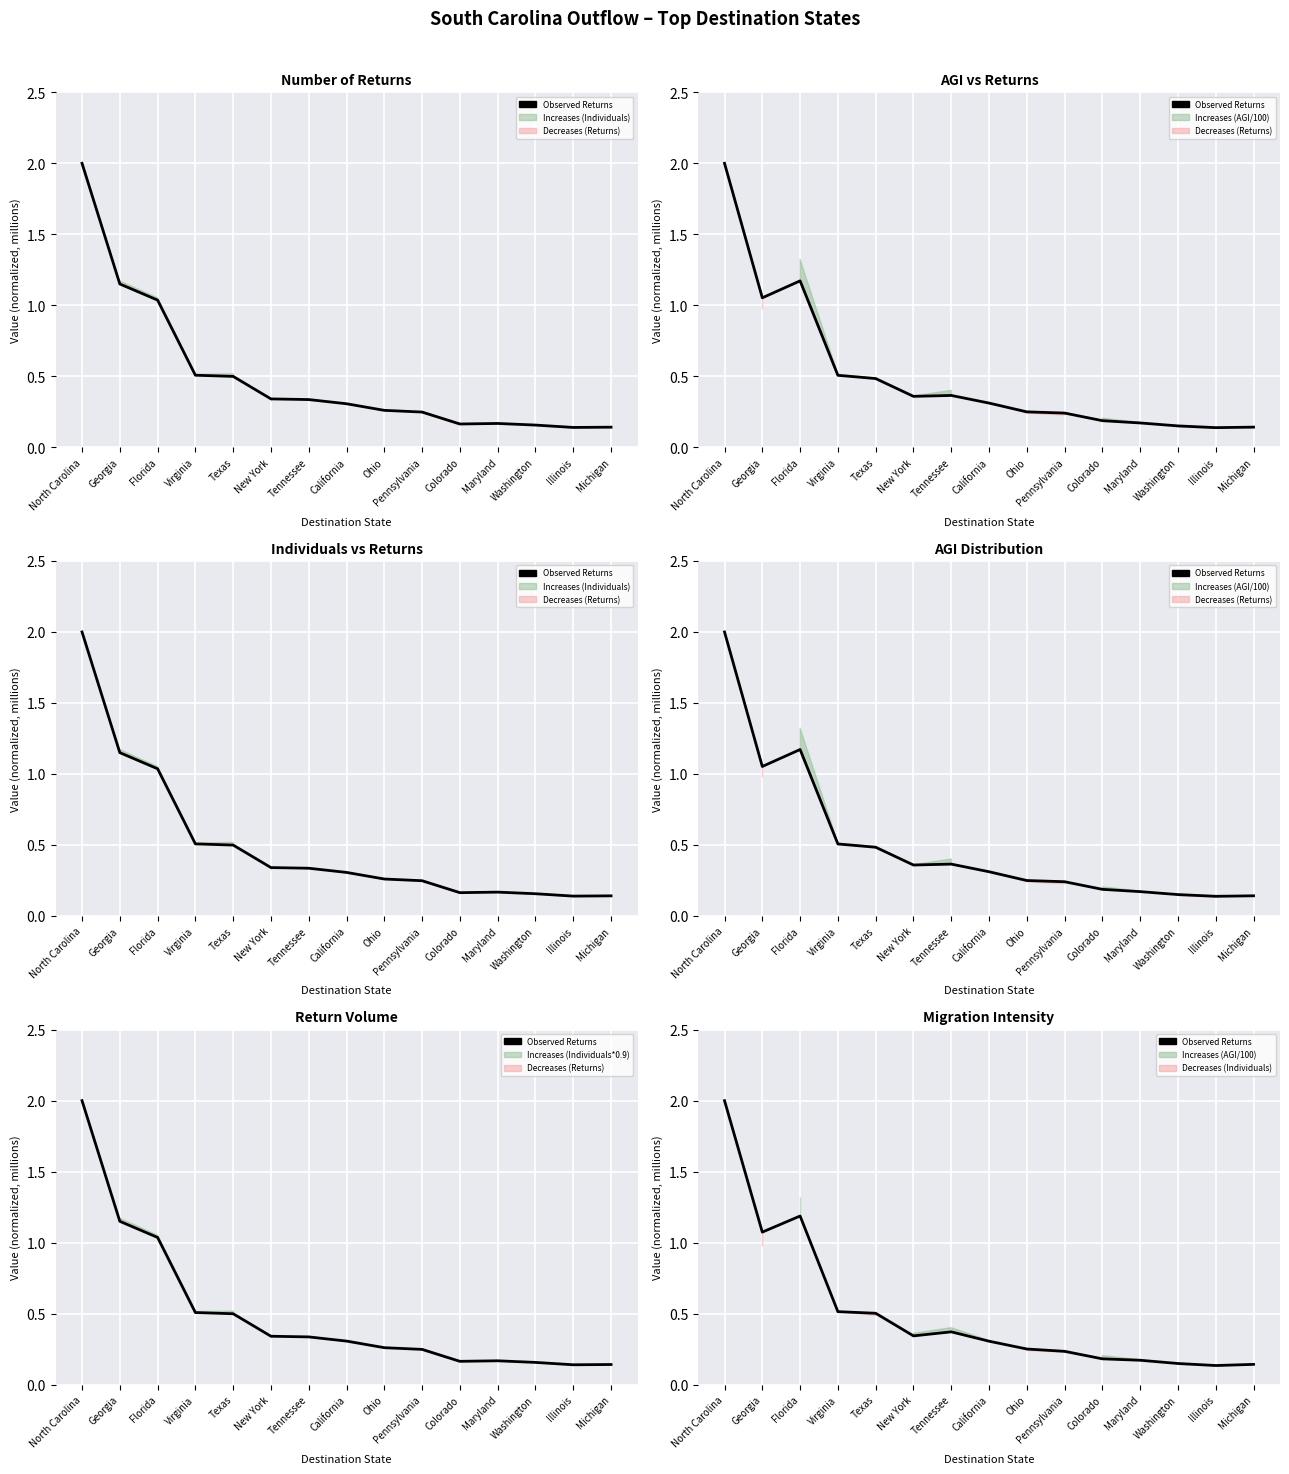

List the labels in order of value, smallest first.

Illinois, Michigan, Washington, Maryland, Colorado, Pennsylvania, Ohio, California, New York, Tennessee, Texas, Virginia, Georgia, Florida, North Carolina